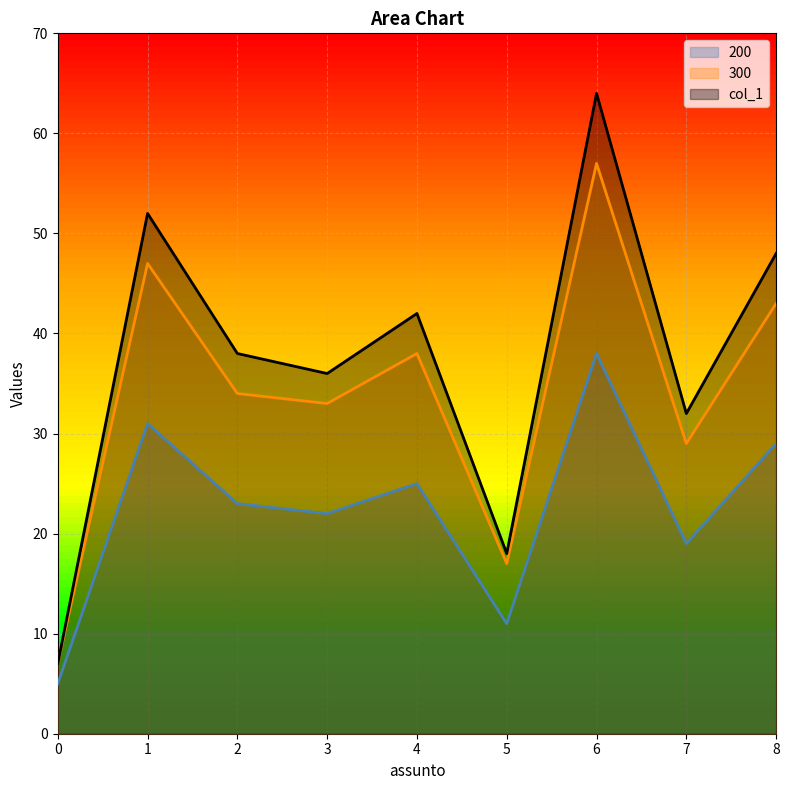

What is the maximum value for col_1?

64